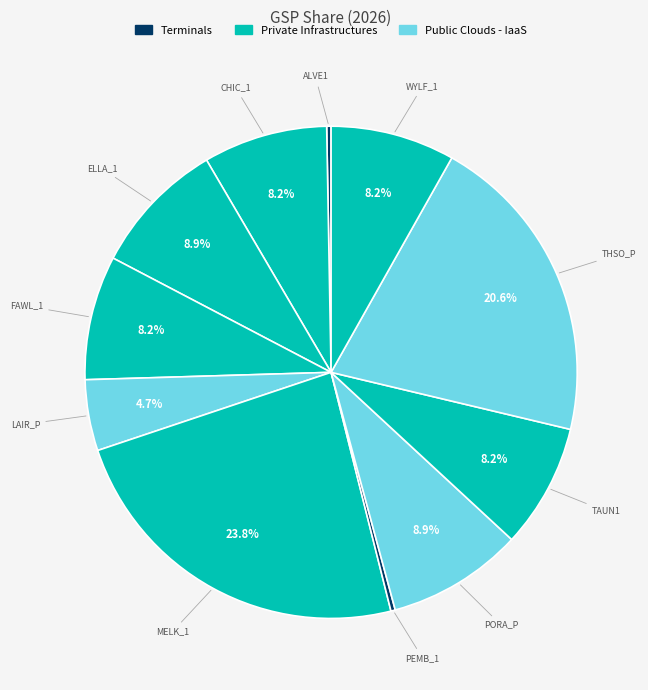

Count the number of slices in the pie.

11